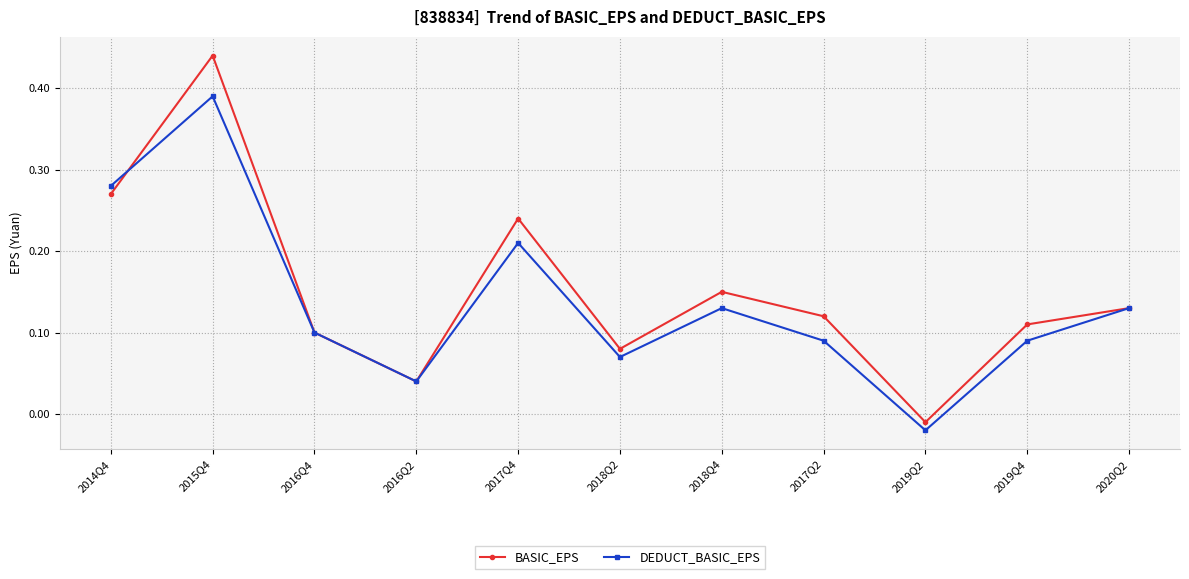

True or false: BASIC_EPS has a value of 0.4 at 2017Q4.

False